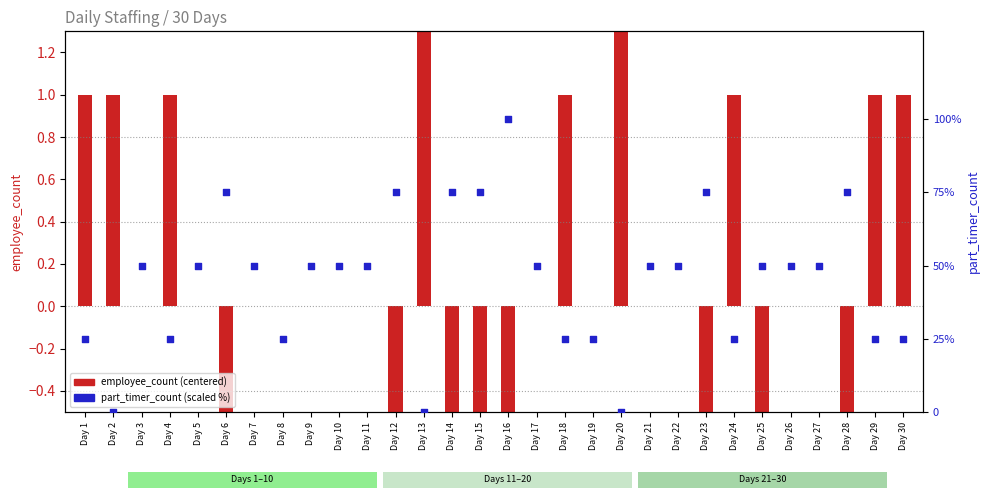

Which series contains the lowest Y value?

employee_count (centered)